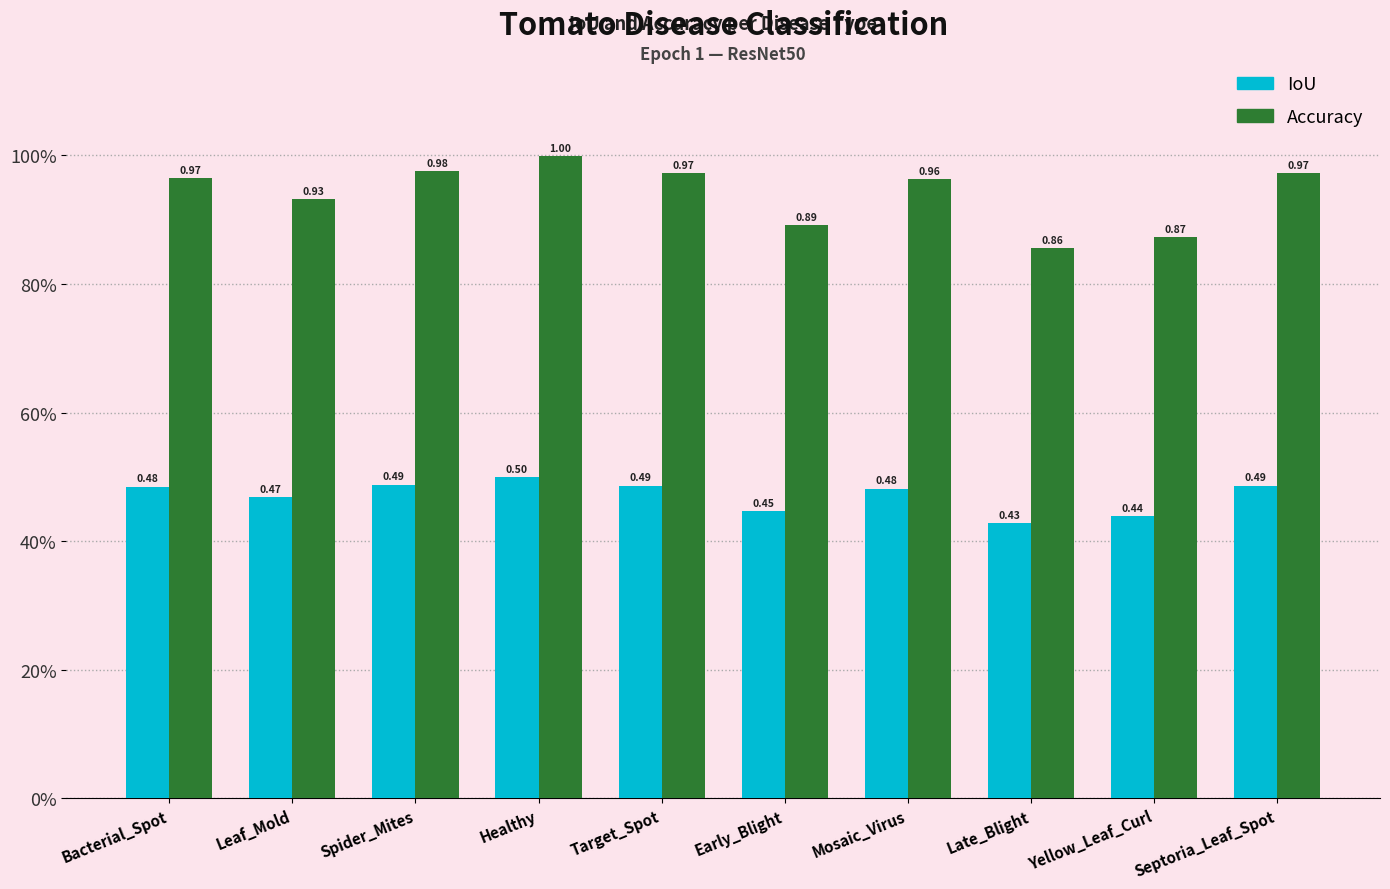

Are the bars horizontal?

No